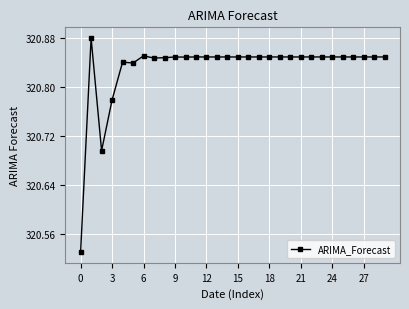

True or false: there are more than 1 points higher than both neighbors.

True